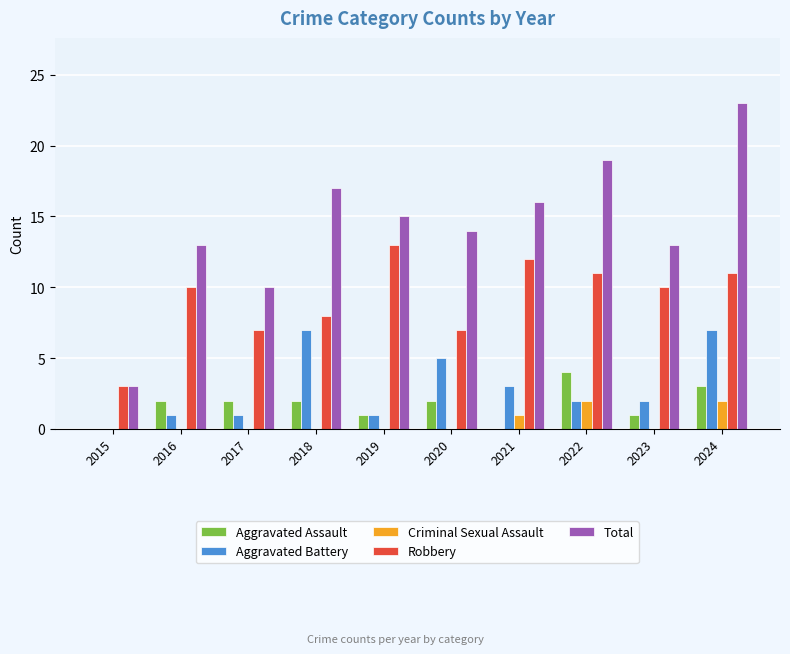

What is the highest value of the Criminal Sexual Assault series?

2